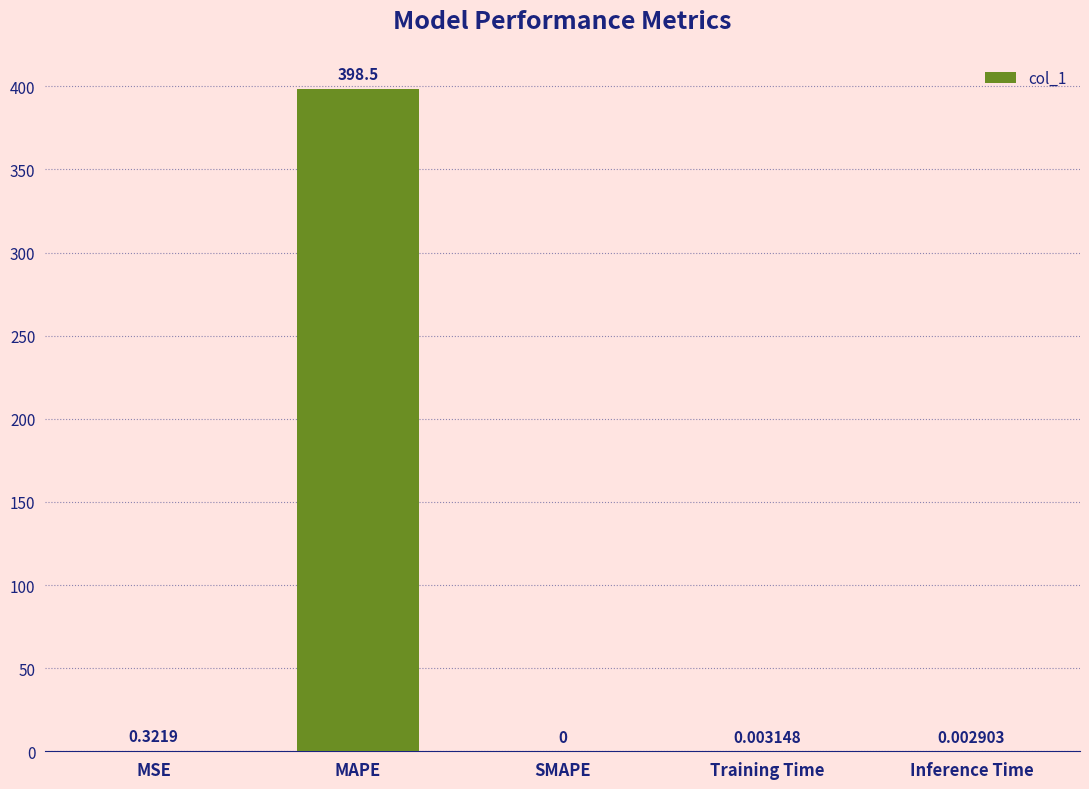

What is the sum of the values at SMAPE and MAPE?

398.5